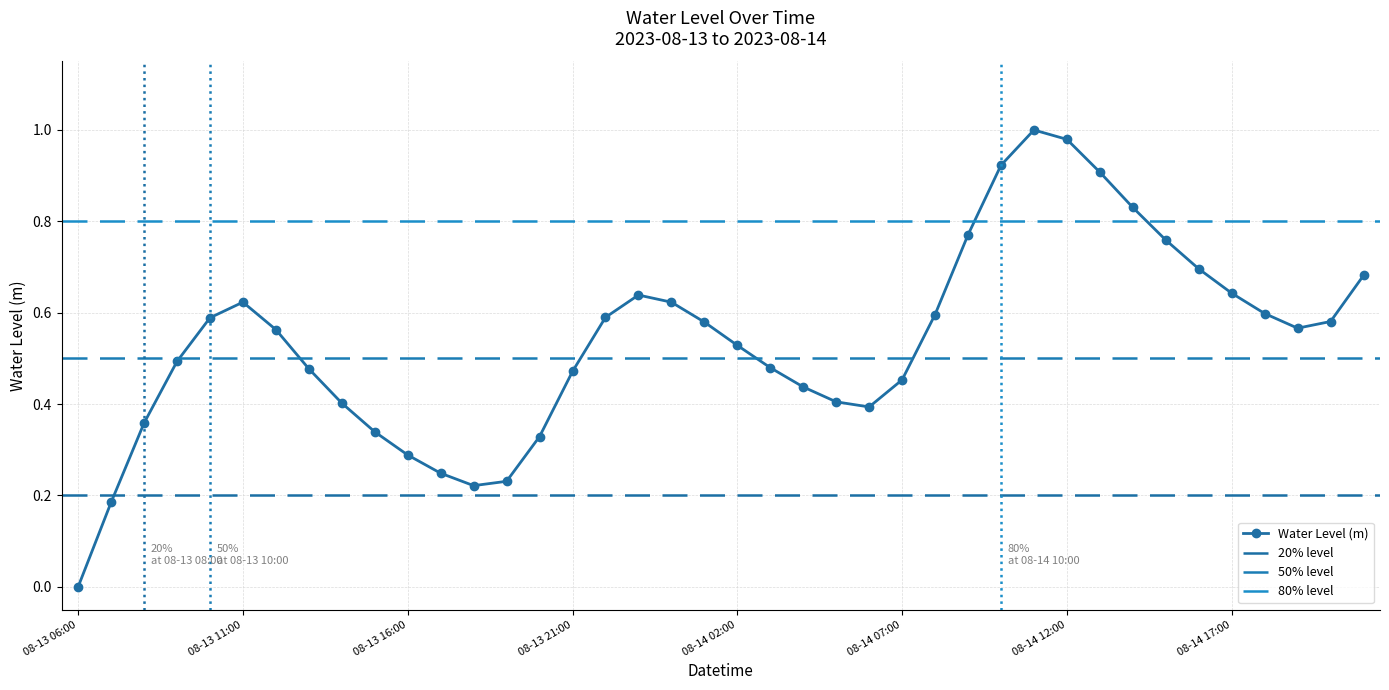

Reading right to left, list all the values displayed in this chart.

0.7	0.6	0.6	0.6	0.6	0.7	0.8	0.8	0.9	1.0	1.0	0.9	0.8	0.6	0.5	0.4	0.4	0.4	0.5	0.5	0.6	0.6	0.6	0.6	0.5	0.3	0.2	0.2	0.2	0.3	0.3	0.4	0.5	0.6	0.6	0.6	0.5	0.4	0.2	0.0